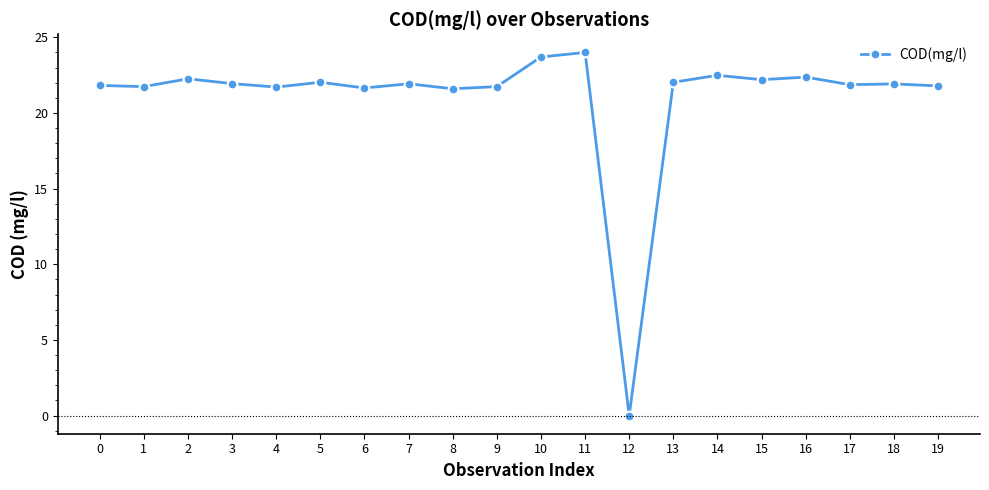

What is the maximum value shown in the chart?

24.0